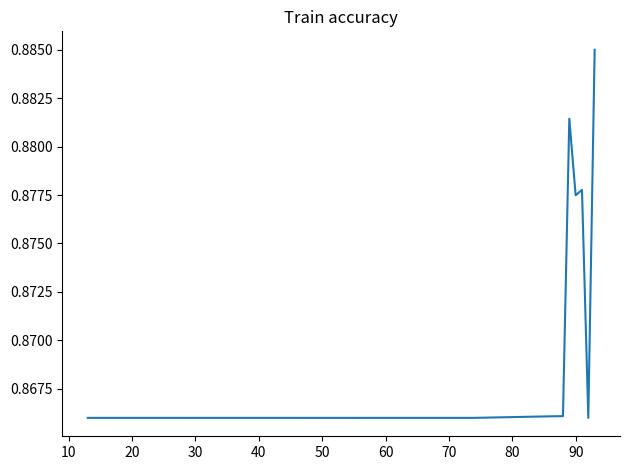

Count the values in the range 0 to 1.

20